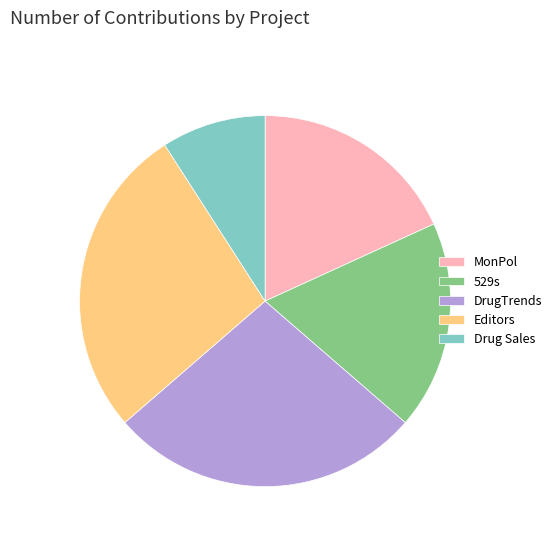

Count the number of slices in the pie.

5